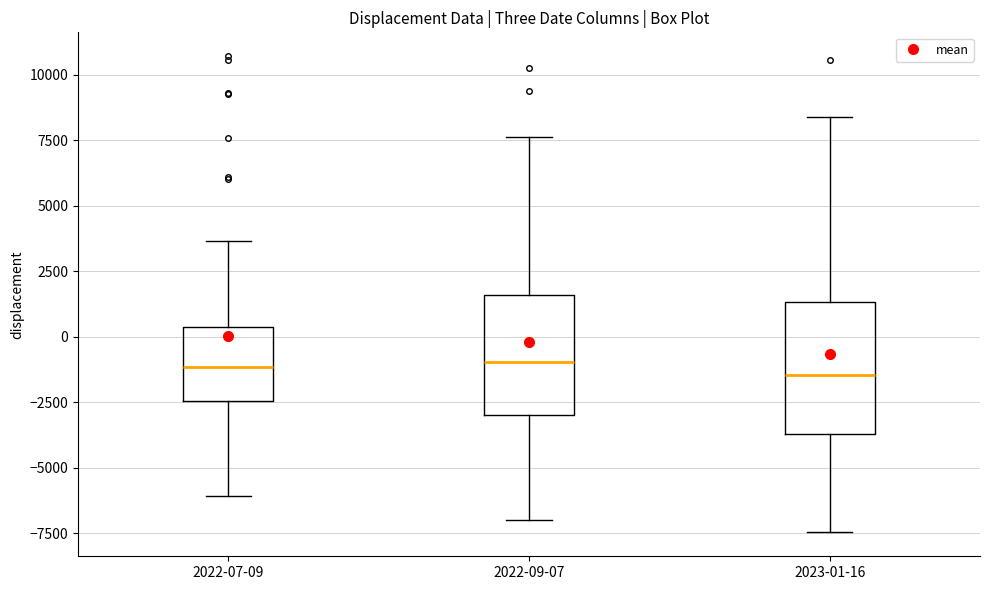

Reading left to right, read every box against the y-axis: the position of its median line, the range the box covers, and the ends of its whiskers. The values are not printed on the chart, so give them approximately, as read against the axis.

2022-07-09: median -1000, box -2500 to 500, whiskers -6000 to 3500
2022-09-07: median -1000, box -3000 to 1500, whiskers -7000 to 7500
2023-01-16: median -1500, box -3500 to 1500, whiskers -7500 to 8500